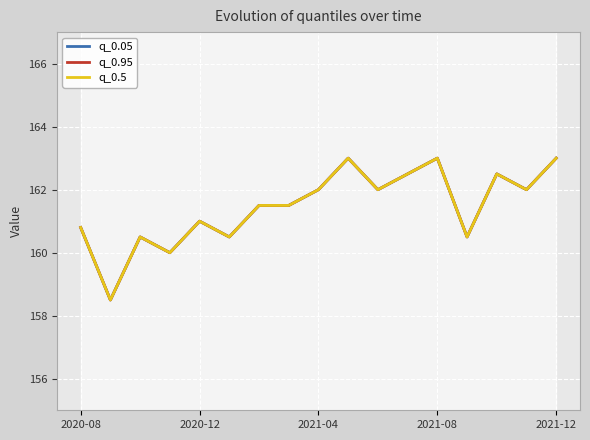

Which series changed the most between 6 and 7?

q_0.05